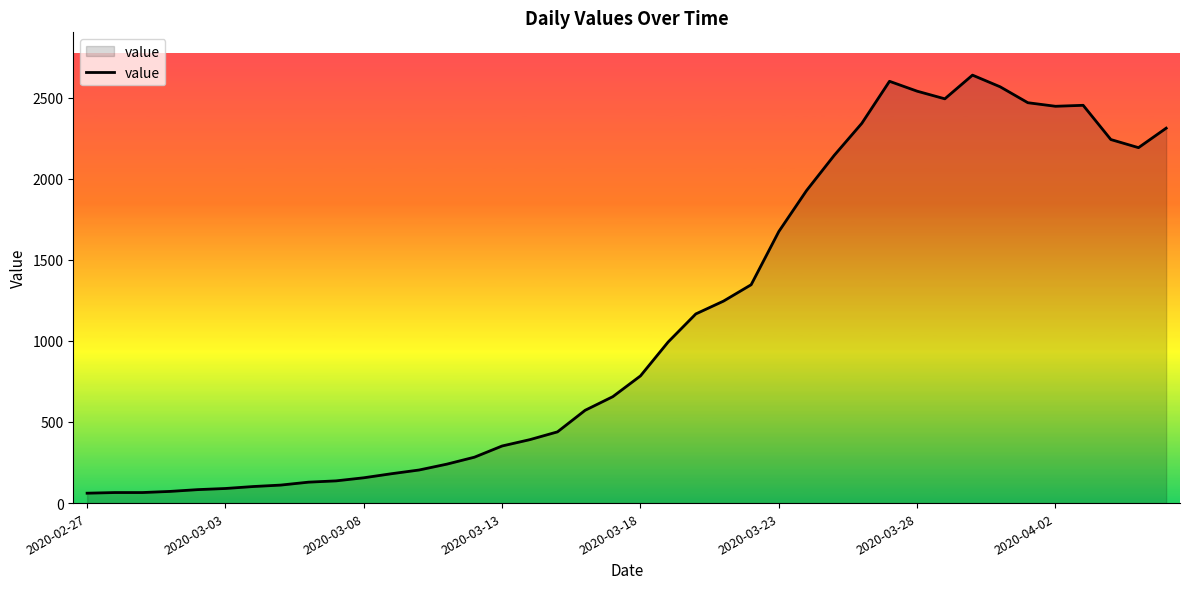

What is the smallest value displayed?

61